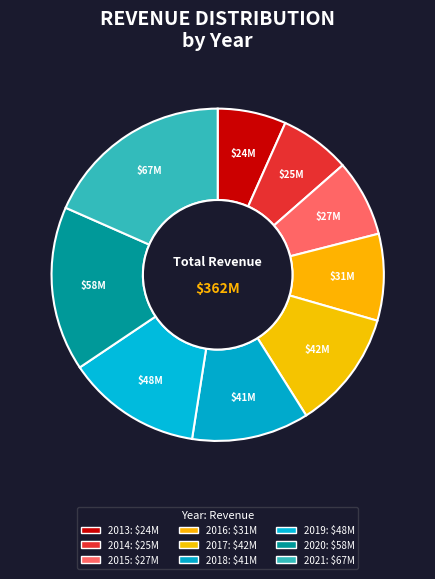

Does 2020 represent more than half of the total?

No